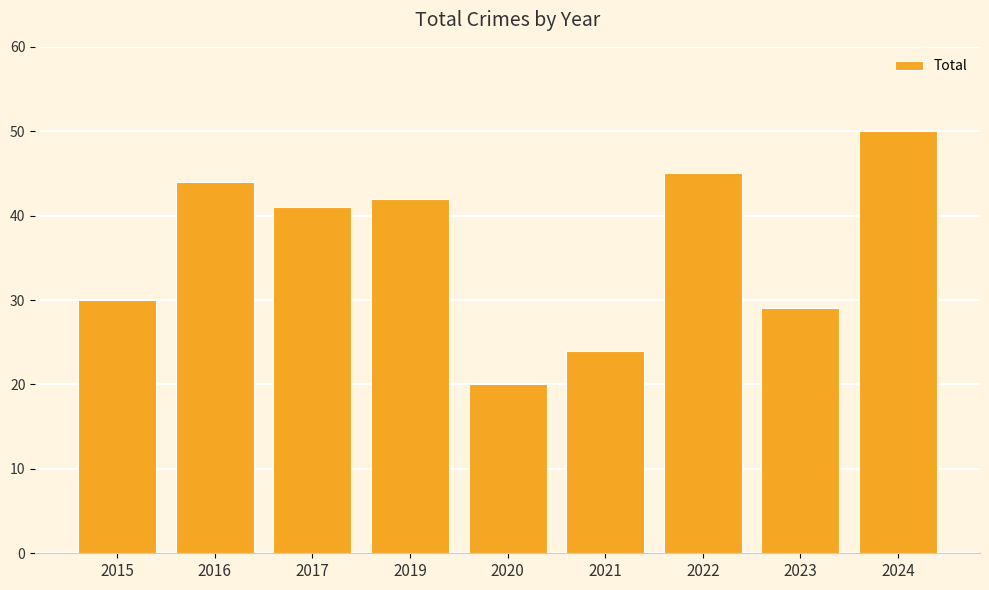

Is it true that the value at 2017 is 41?

True